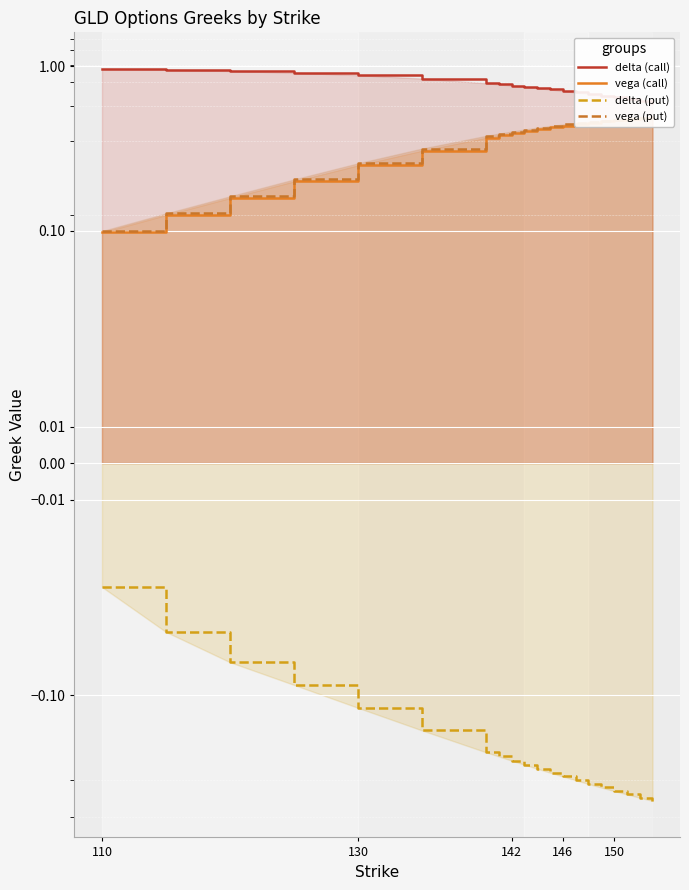

True or false: delta (call) has more than 1 points higher than both neighbors.

False